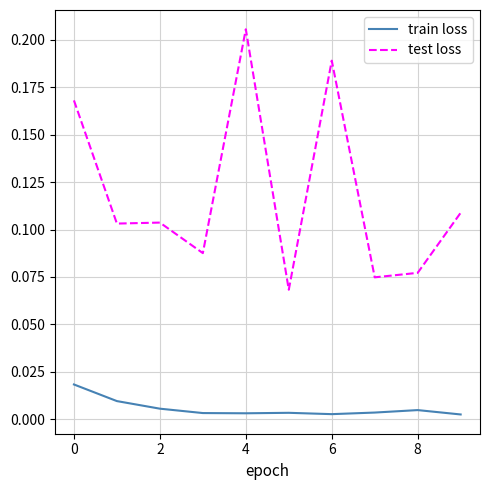

Rank the series by their average value, from highest to lowest.

test loss, train loss